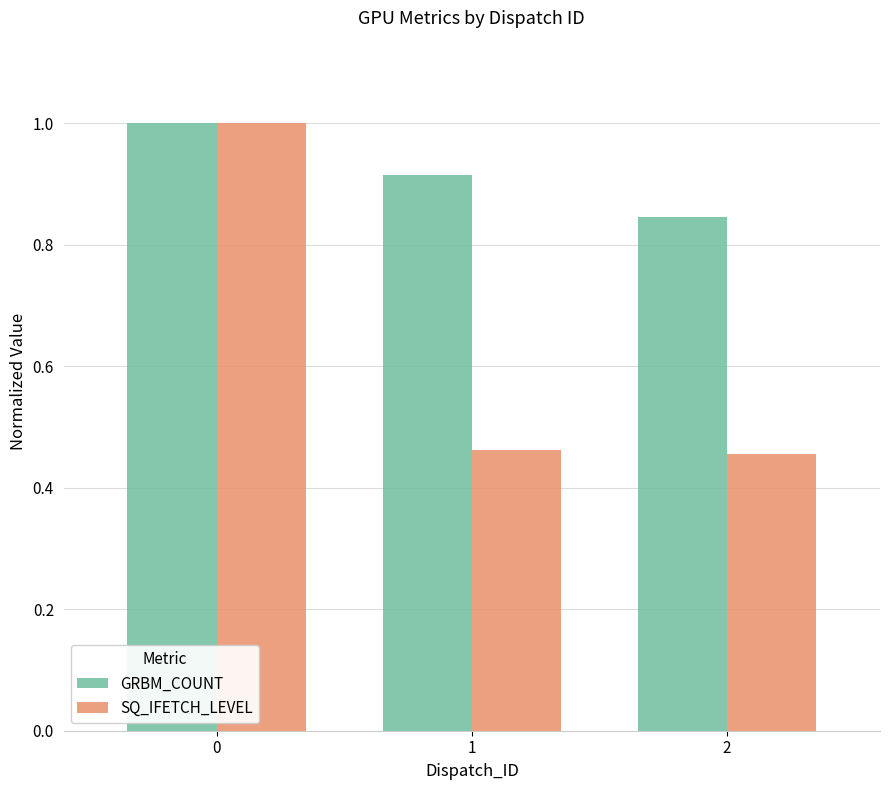

What is the value of the GRBM_COUNT bar at the 1st from the left?

1.0